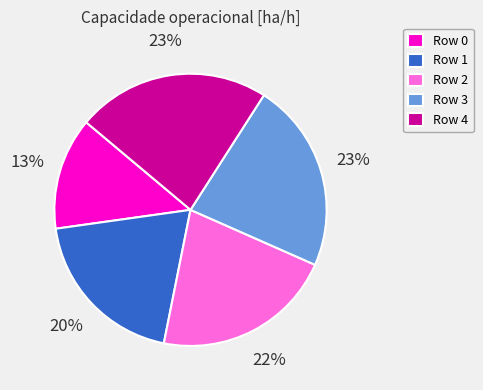

Which category has the smallest portion of the pie?

Row 0